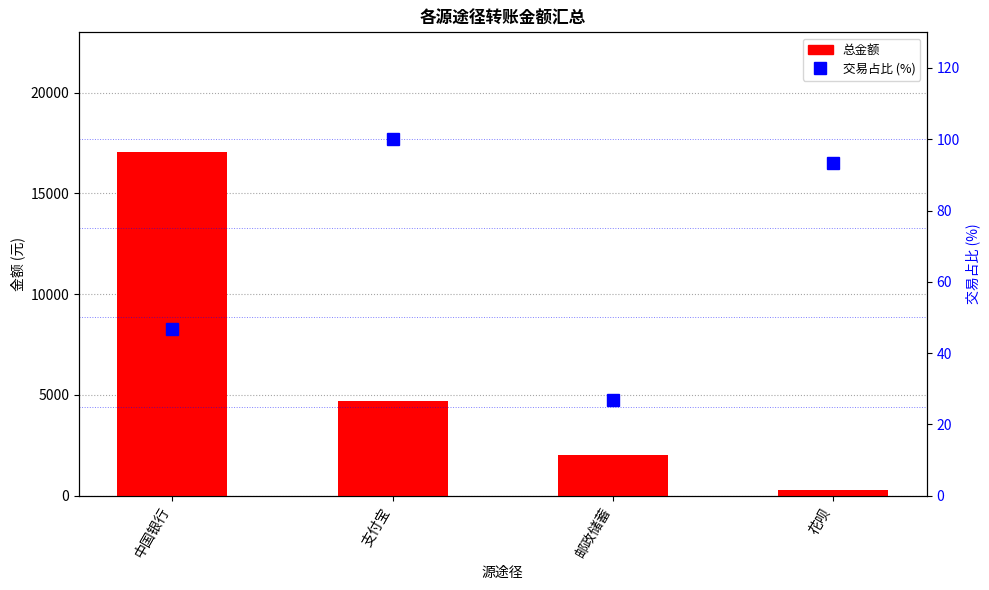

Reading left to right, what are all the values shown in this chart?

总金额: 17028.5	4696.2	2000.0	256.5
交易占比 (%): 46.7	100.0	26.7	93.3